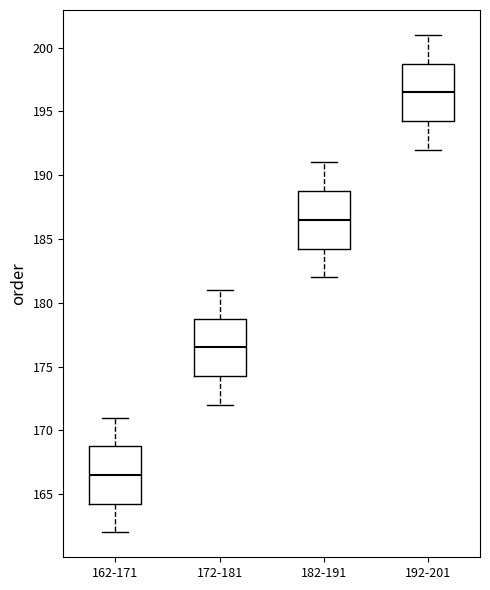

Reading left to right, read every box against the y-axis: the position of its median line, the range the box covers, and the ends of its whiskers. The values are not printed on the chart, so give them approximately, as read against the axis.

162-171: median 166.5, box 164.5 to 169.0, whiskers 162.0 to 171.0
172-181: median 176.5, box 174.5 to 179.0, whiskers 172.0 to 181.0
182-191: median 186.5, box 184.5 to 189.0, whiskers 182.0 to 191.0
192-201: median 196.5, box 194.5 to 199.0, whiskers 192.0 to 201.0